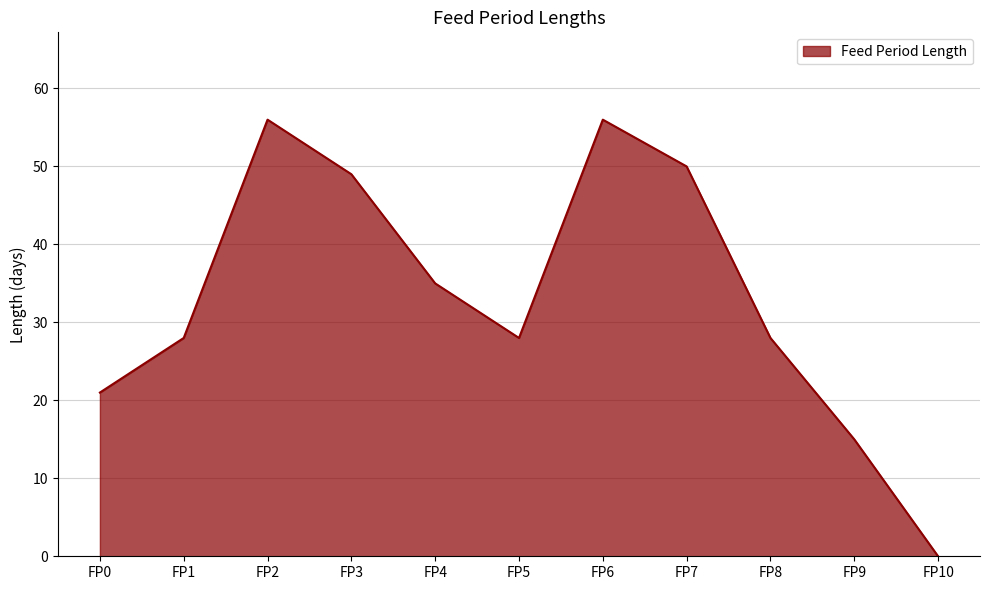

The chart shows a value of 28 at FP8. True or false?

True